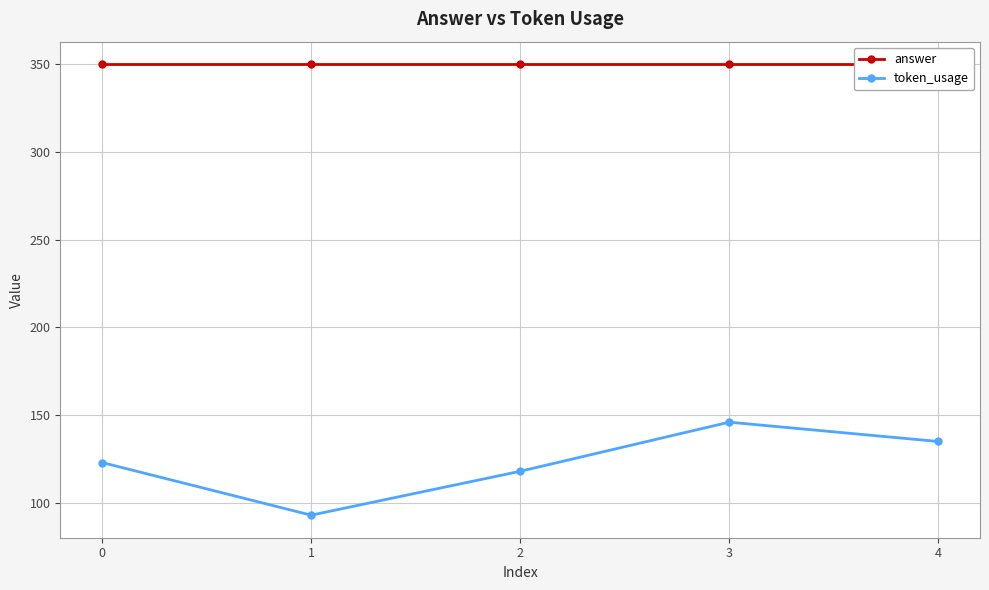

The answer series shows 350 at 1. True or false?

True